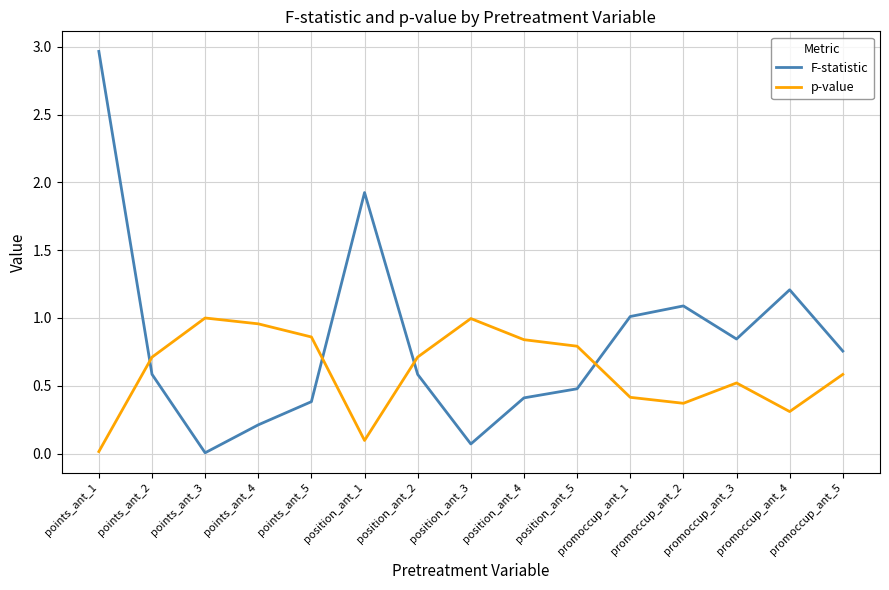

Which series has the largest total across all categories?

F-statistic